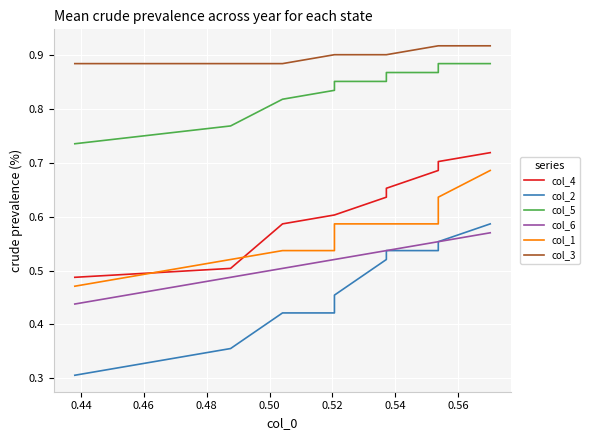

The col_4 series shows 0.4 at 0.56. True or false?

False